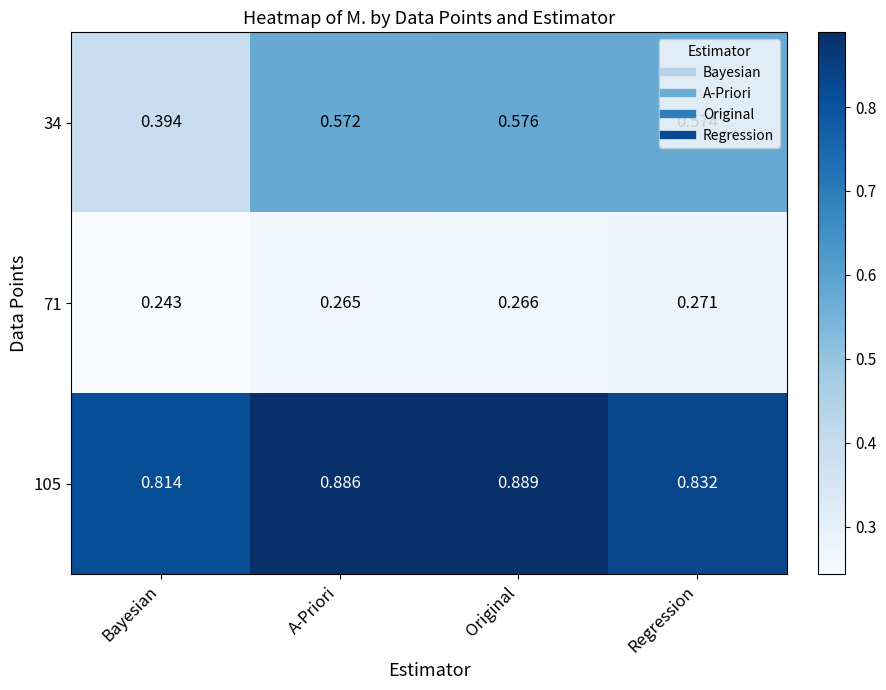

At which category is the sum across all series the highest?

Original